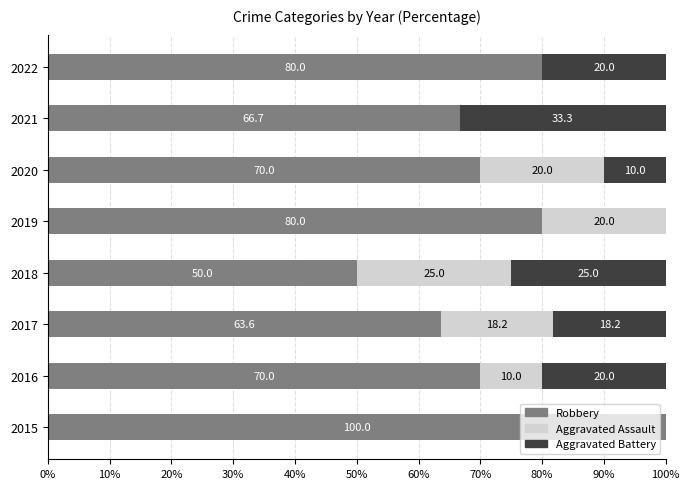

What is the total value across all series at 2017?

100.0